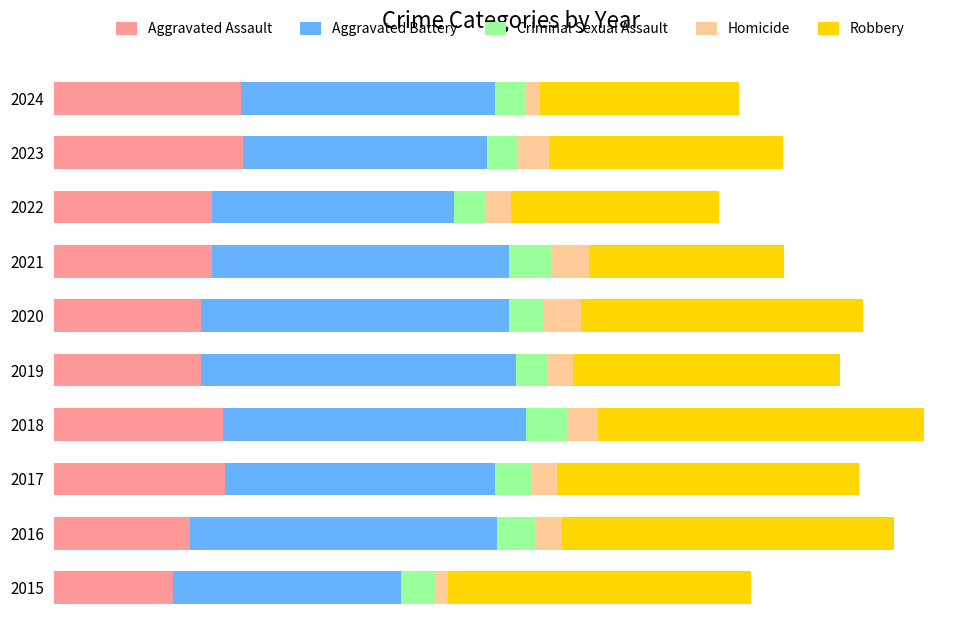

What are all the series names shown in the legend?

Aggravated Assault, Aggravated Battery, Criminal Sexual Assault, Homicide, Robbery